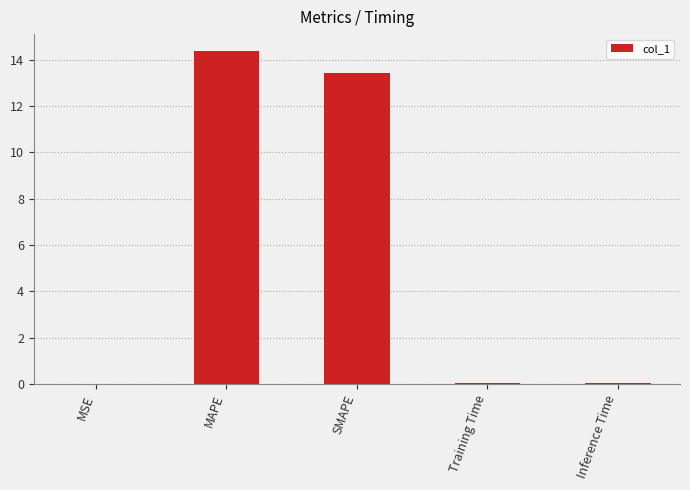

Are the bars horizontal?

No